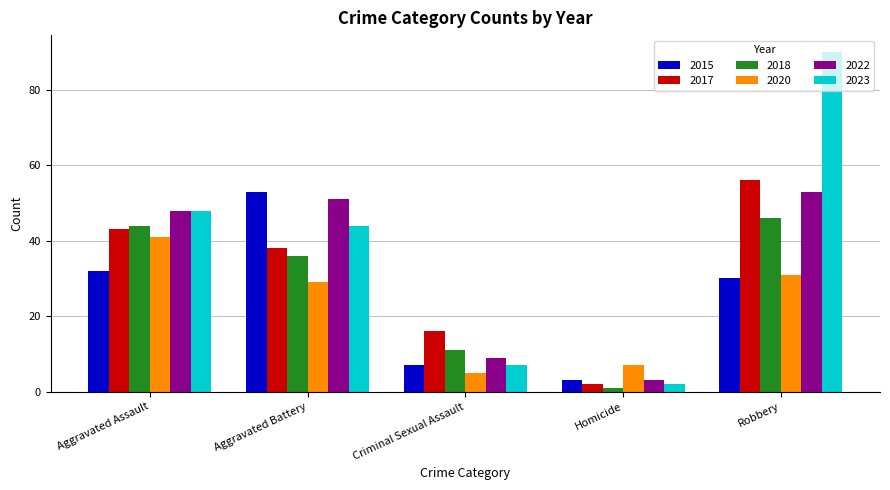

Which series has the largest range (max minus min)?

2023